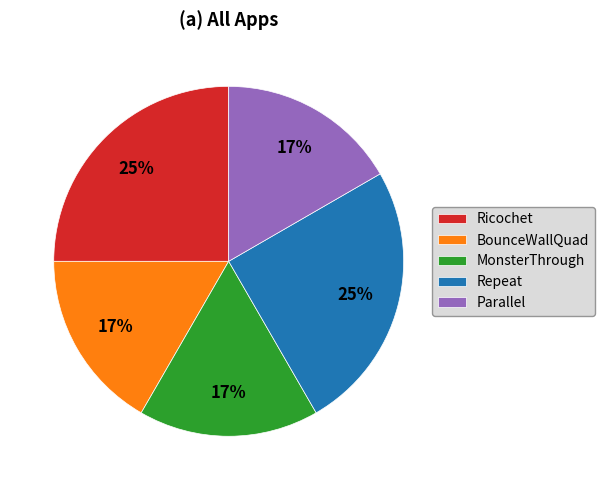

Is there any slice that represents more than half of the pie?

No